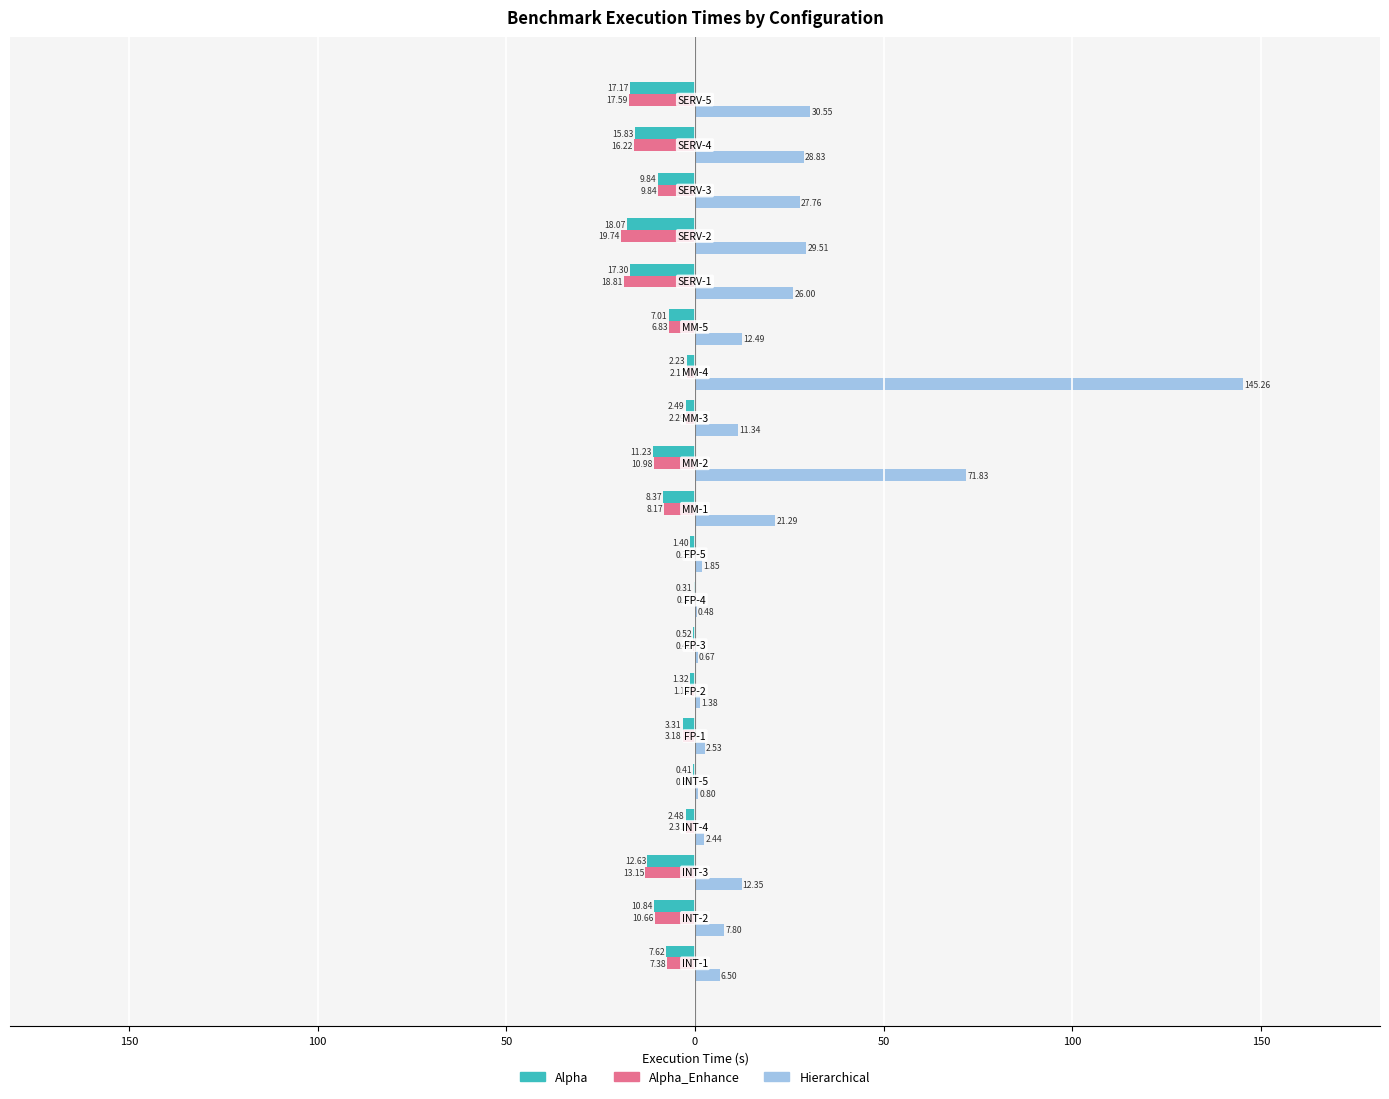

Which series has the widest spread of values?

Hierarchical